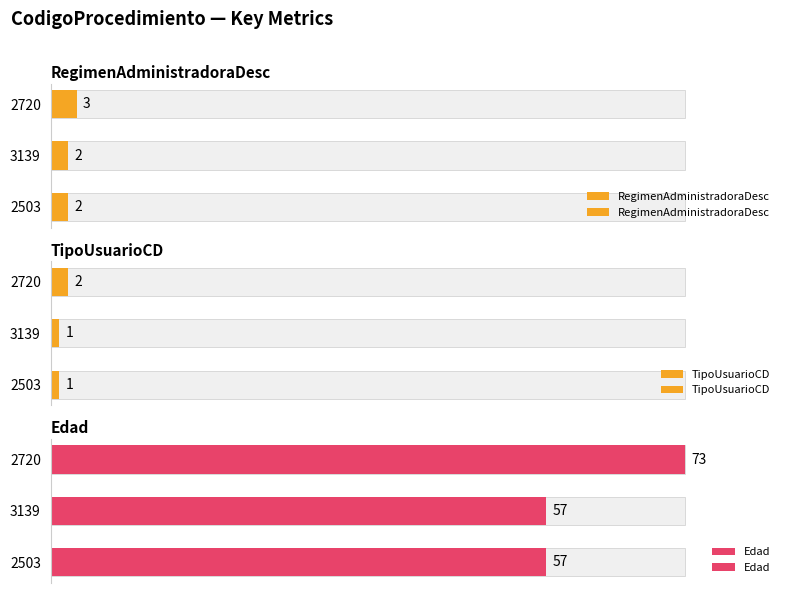

Which series has the largest total across all categories?

Edad